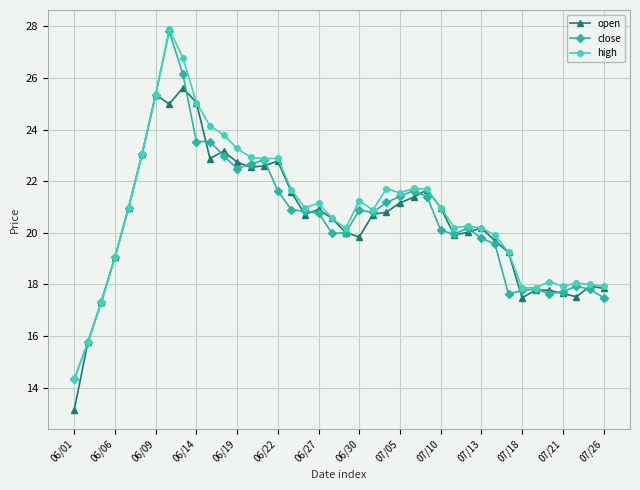

At how many categories does at least one series exceed 15?

39